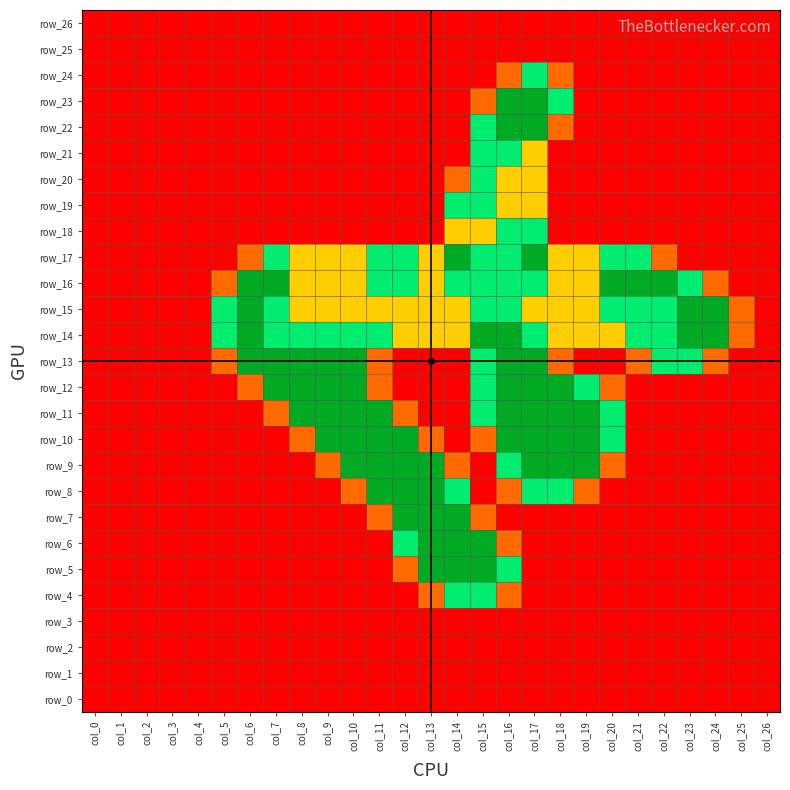

What is the difference between the maximum and minimum values in the row_15 series?

2.0